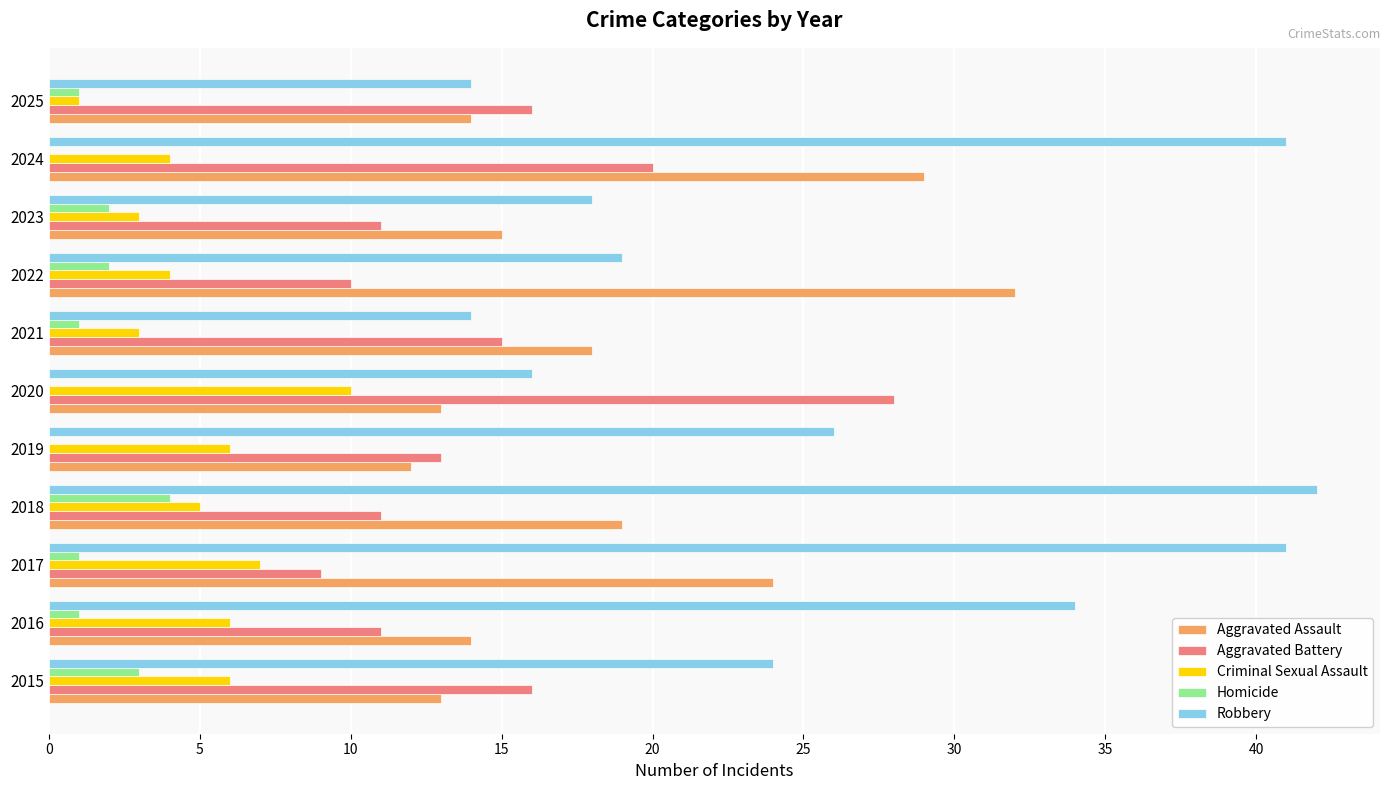

The value of Aggravated Assault at 2022 is 32. True or false?

True